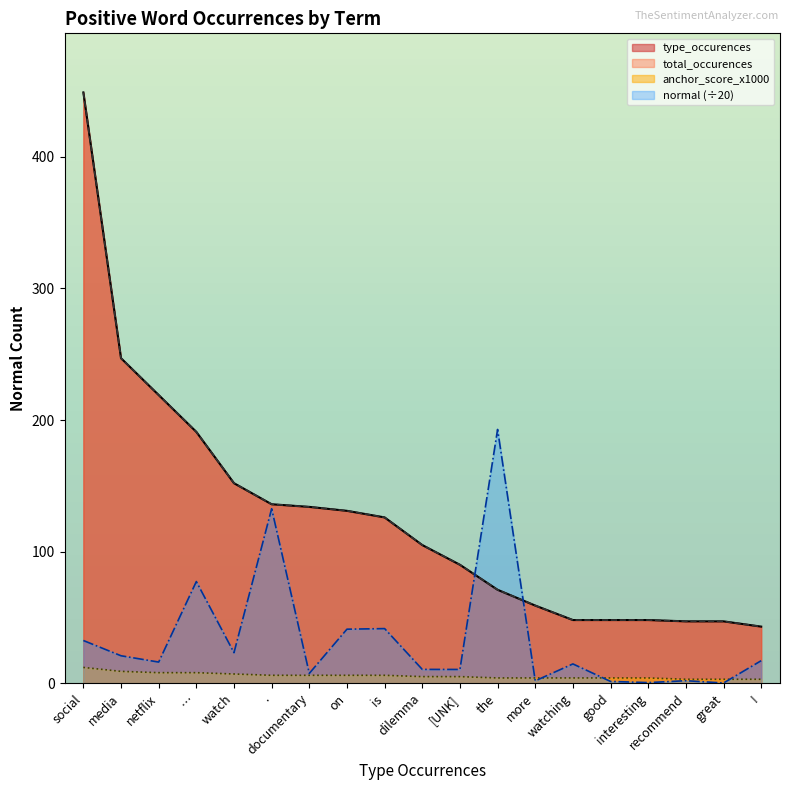

How many anchor_score_x1000 values are between 4 and 7?

12